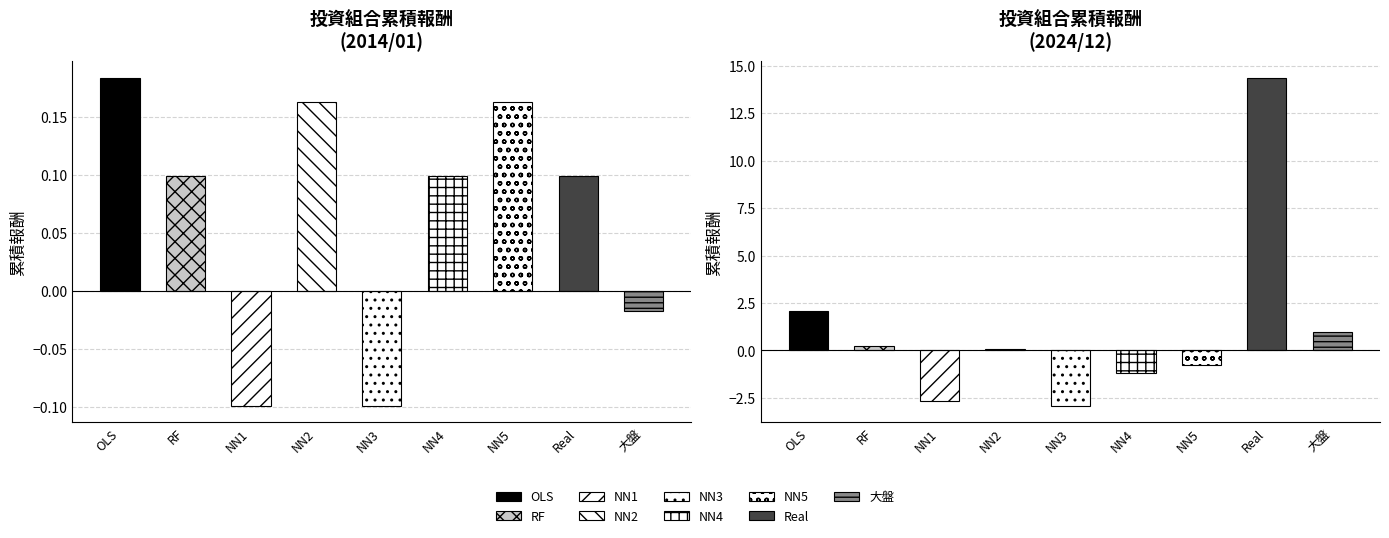

What is the lowest value of the 2014/01 series?

-0.1